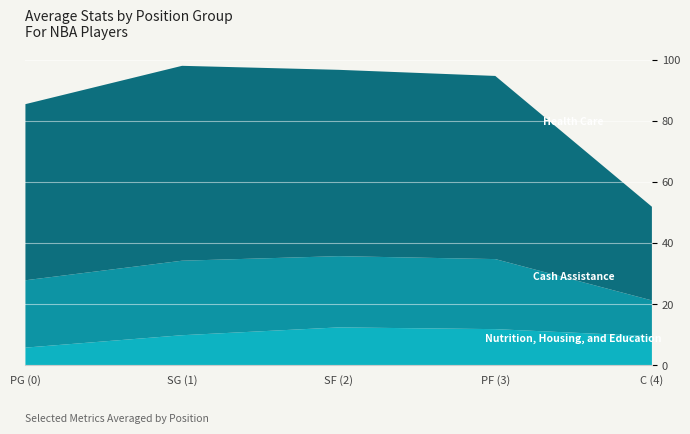

What is the total value across all series at SF (2)?

96.7